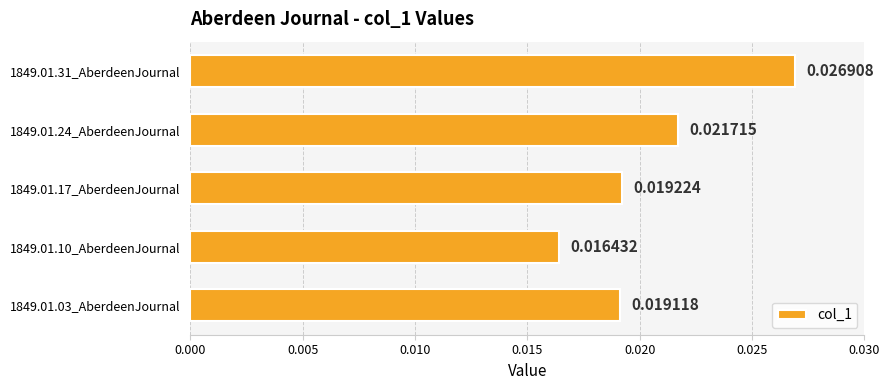

Rank the categories by value from lowest to highest.

1849.01.10_AberdeenJournal, 1849.01.03_AberdeenJournal, 1849.01.17_AberdeenJournal, 1849.01.24_AberdeenJournal, 1849.01.31_AberdeenJournal